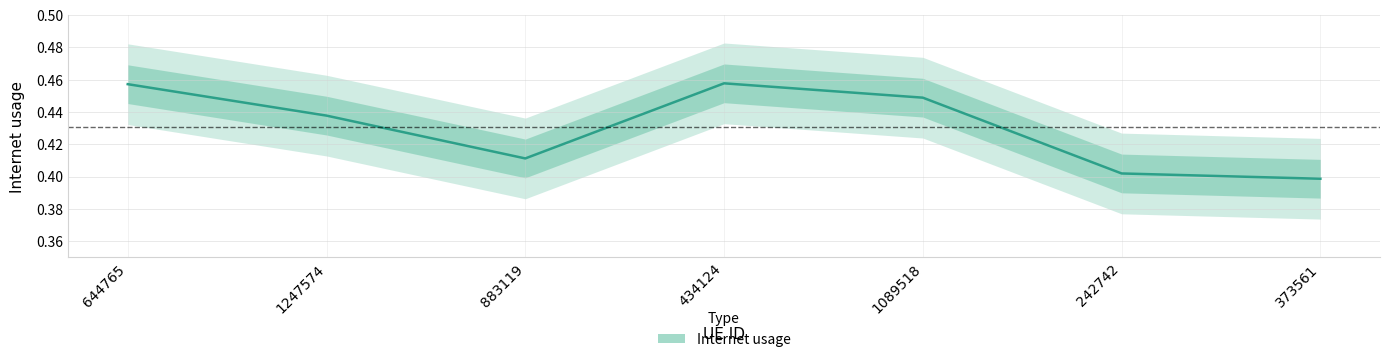

The chart shows a value of 0.3 at 883119. True or false?

False